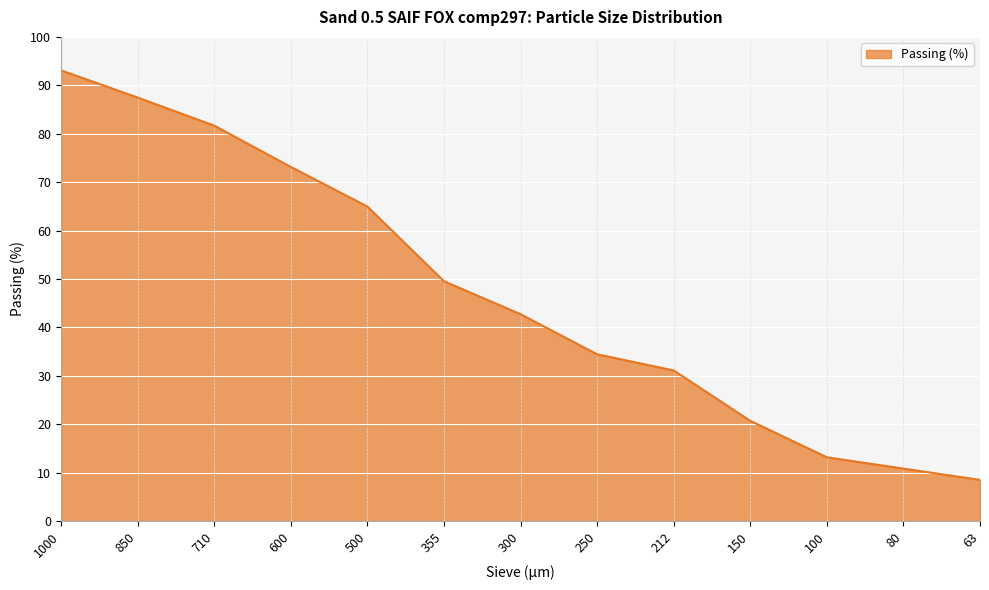

Rank the categories by value from highest to lowest.

1000, 850, 710, 600, 500, 355, 300, 250, 212, 150, 100, 80, 63